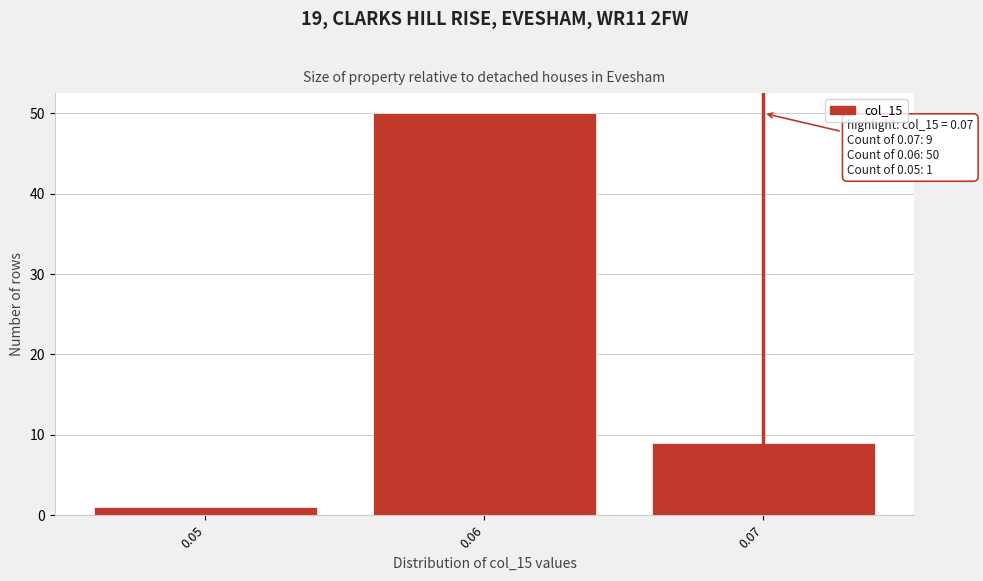

Reading right to left, list all the values displayed in this chart.

9	50	1